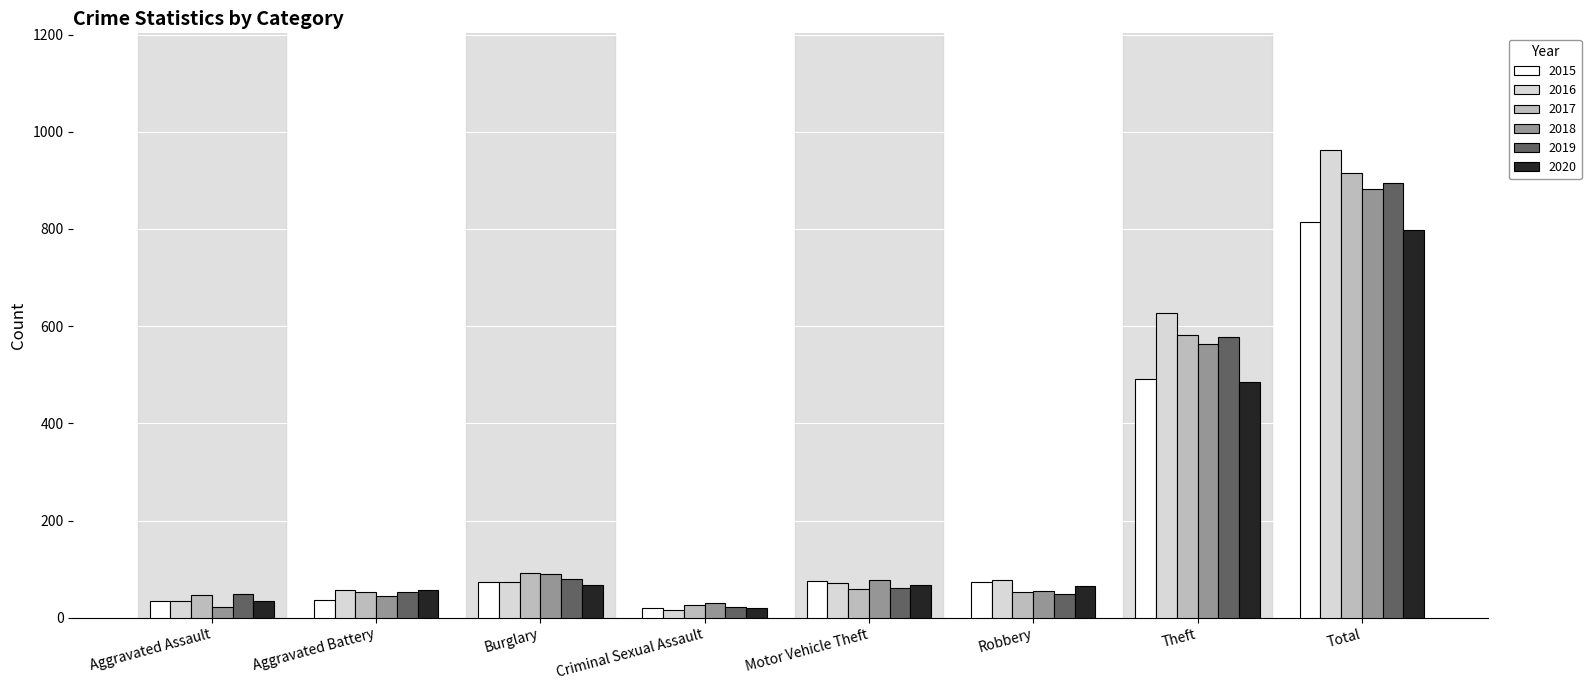

Is the value of 2016 at Robbery greater than the value of 2020 at Burglary?

Yes